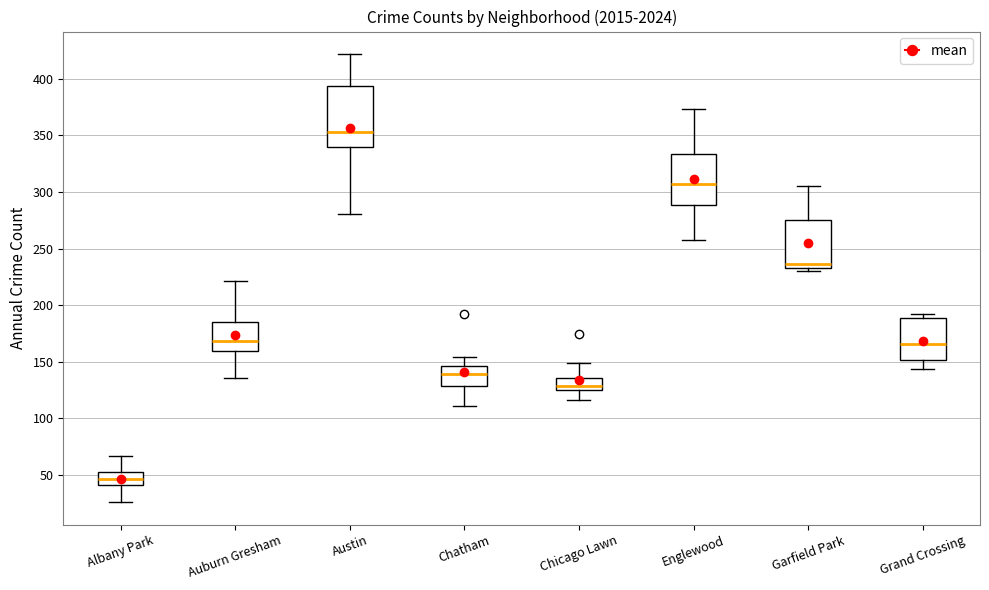

Where is the upper edge of the box for Grand Crossing on the y-axis? The values are not printed on the chart, so give them approximately, as read against the axis.

190